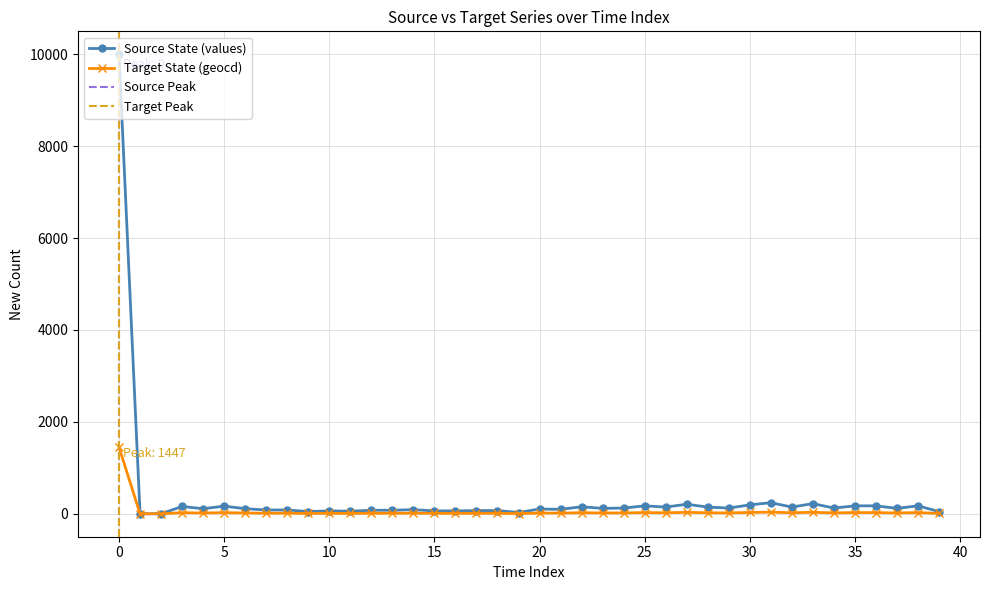

What are all the series names shown in the legend?

values, geocd